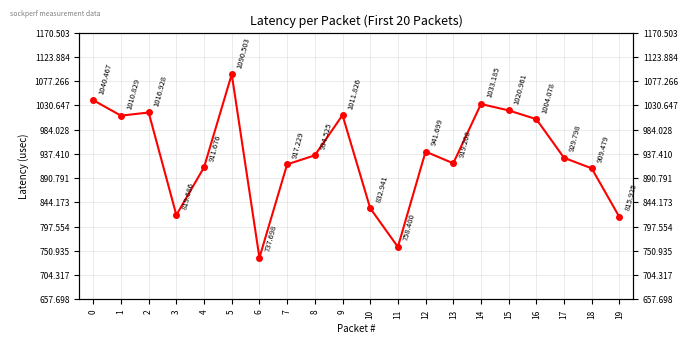

What is the minimum value shown in the chart?

737.7